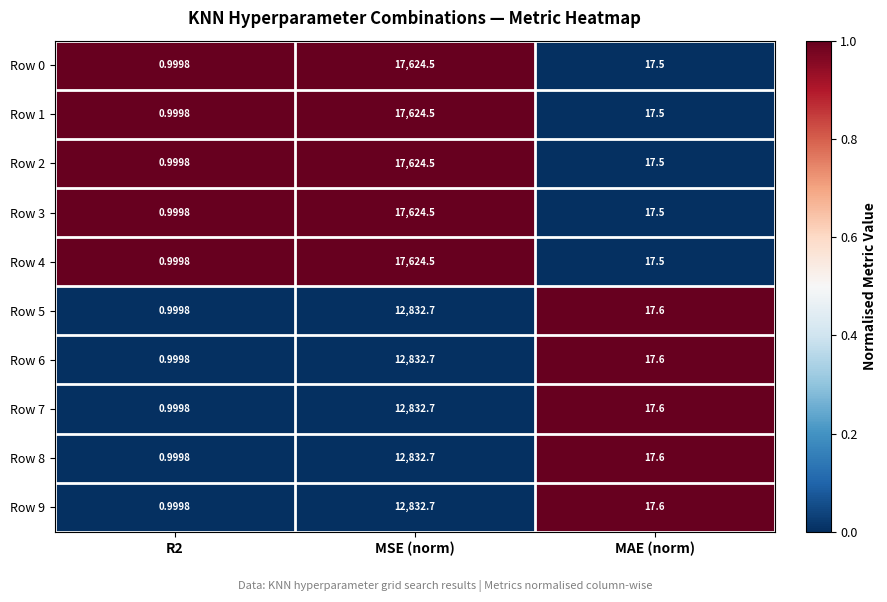

At which category is the sum across all series the highest?

MSE (norm)